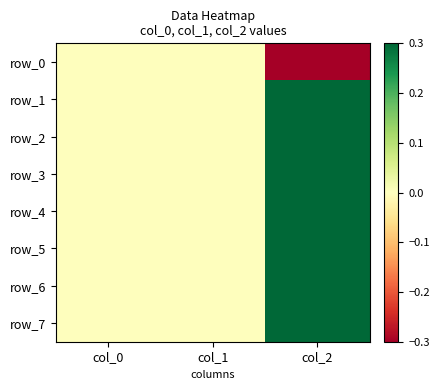

True or false: row_2 has a value of 0.3 at col_2.

True